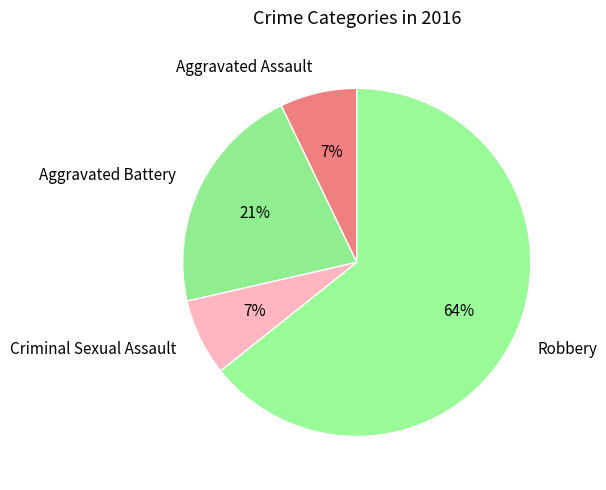

What is the ratio of the value at Criminal Sexual Assault to the value at Aggravated Battery?

0.3